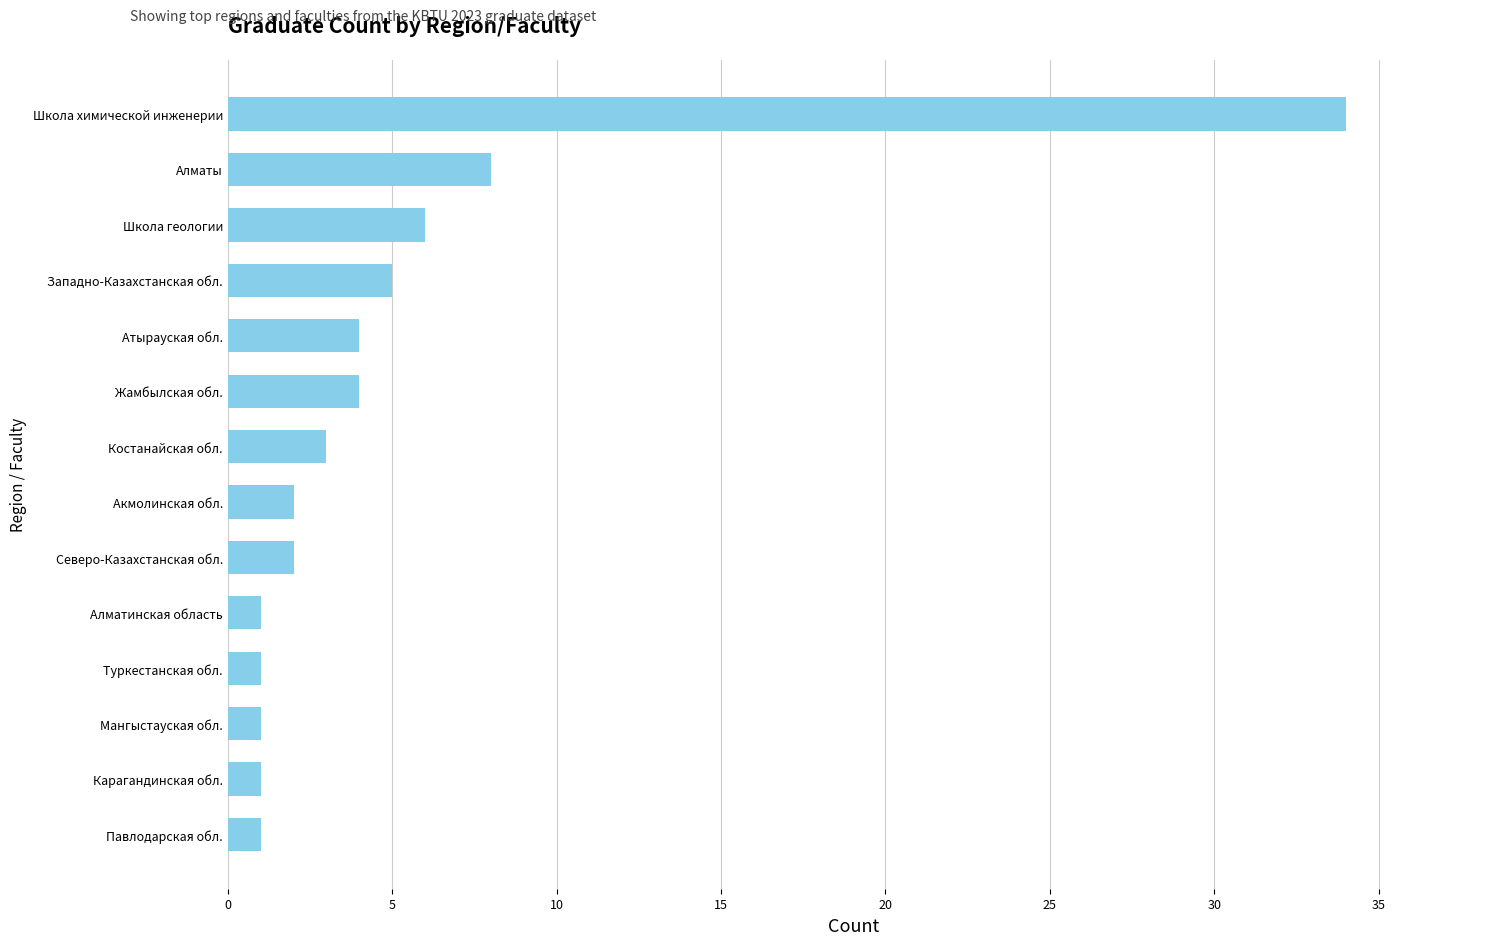

Where is the data nearest to the value 17?

Алматы